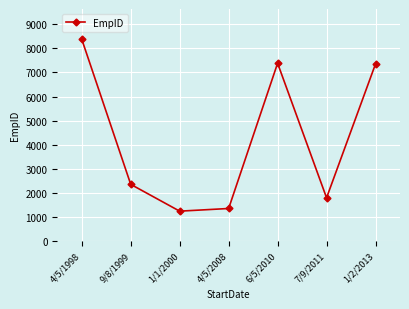

Which label corresponds to the smallest value in the chart?

1/1/2000